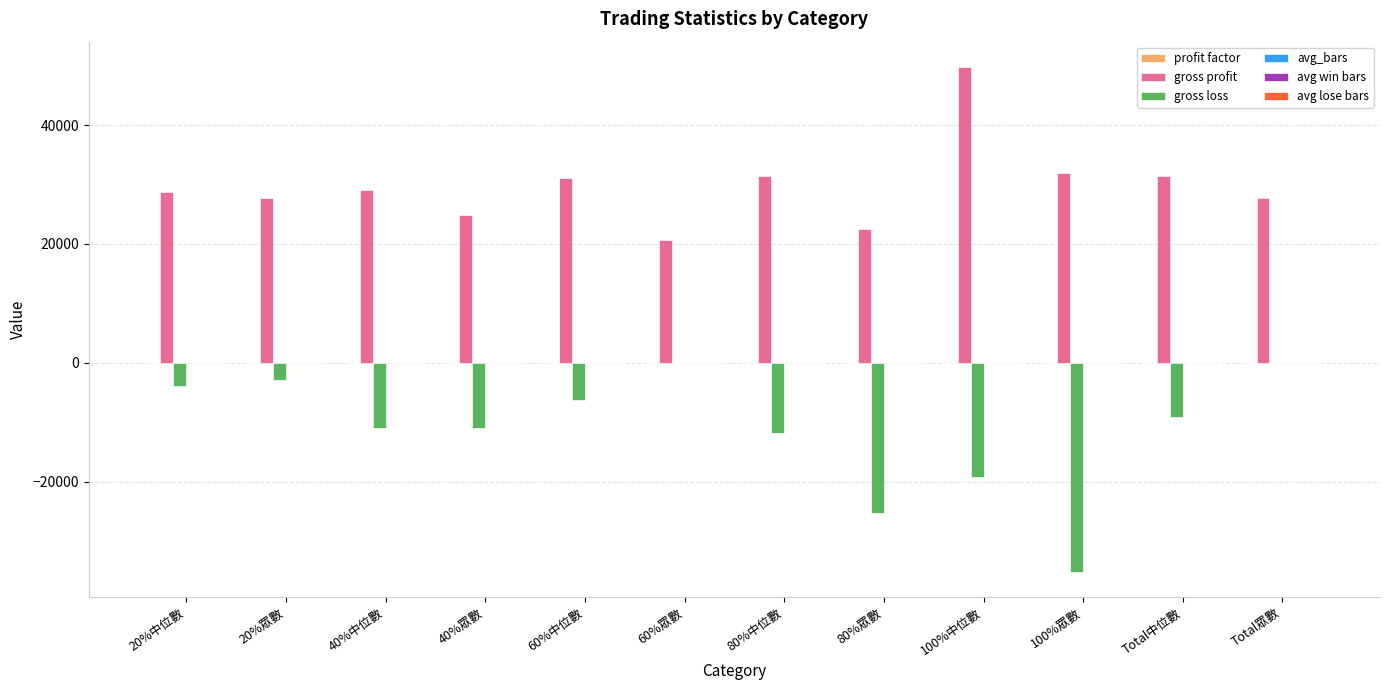

What is the greatest value displayed?

49788.8